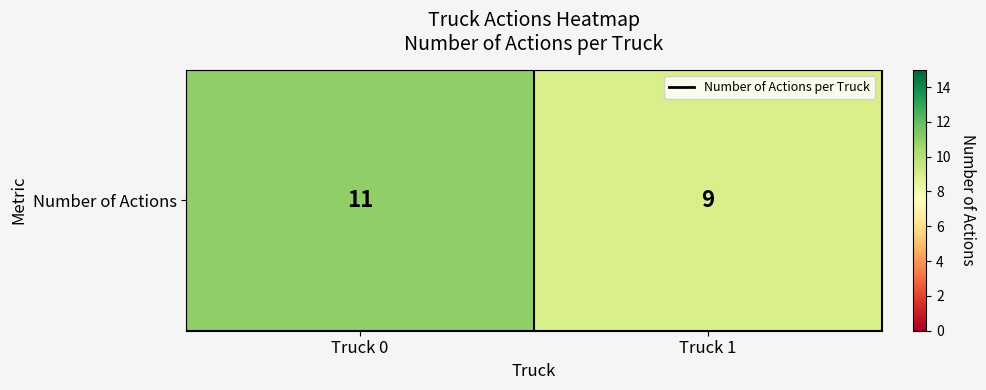

The value at Truck 0 is 15. True or false?

False